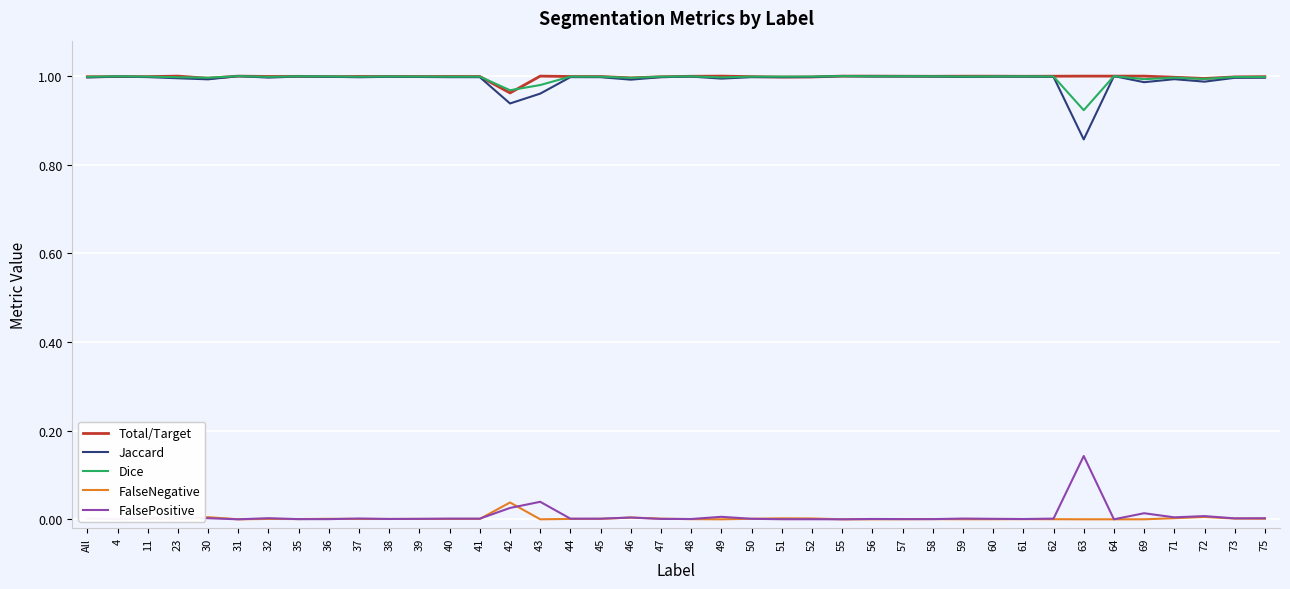

How many data points does each series have?

40